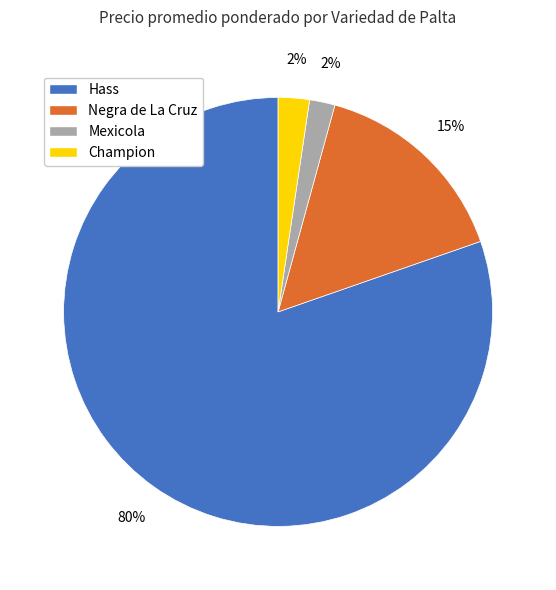

To the nearest percent, what is the average slice percentage?

25%